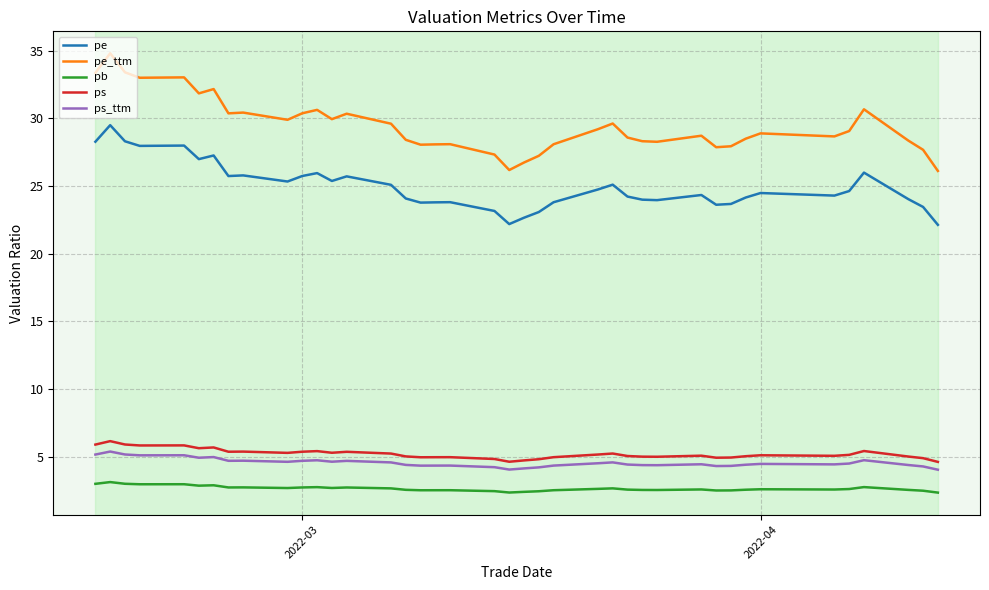

What is the smallest value displayed?

2.3